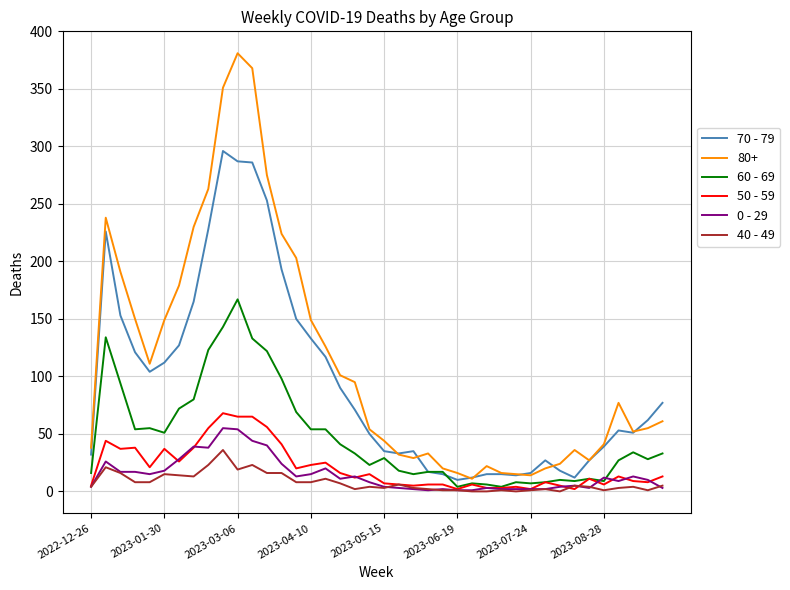

How many lines are shown in the chart?

6